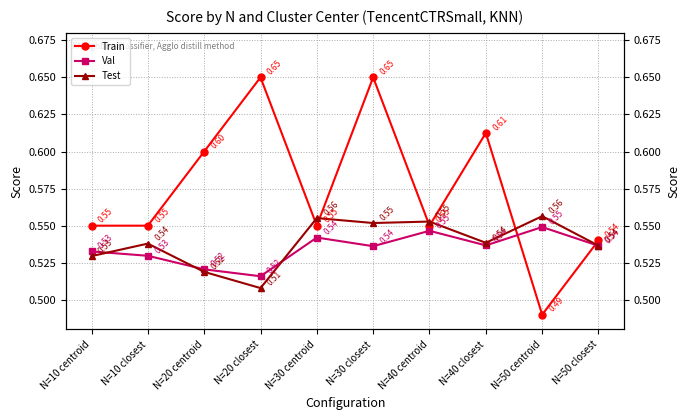

At which category is the sum across all series the highest?

N=30 closest